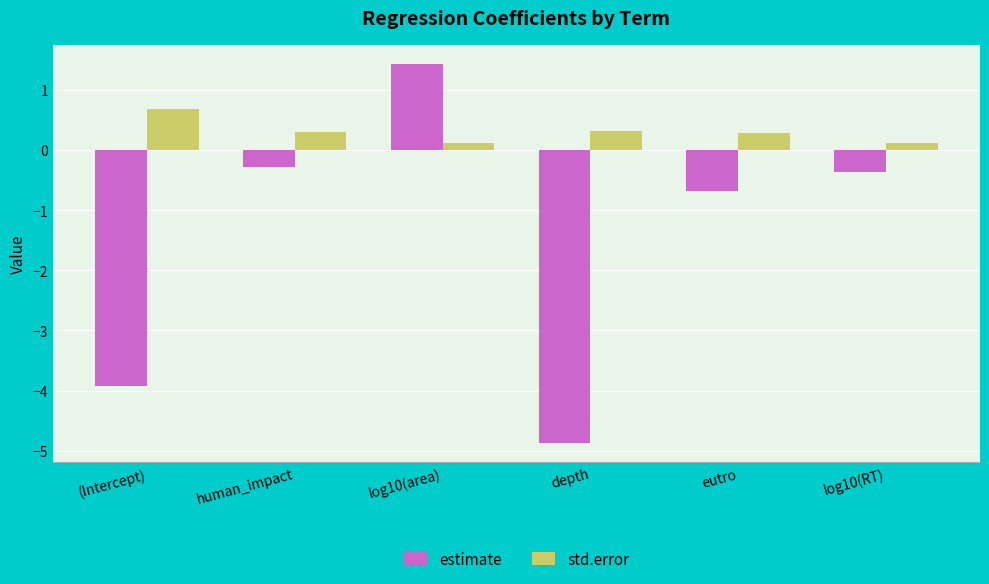

What is the lowest value of the std.error series?

0.1